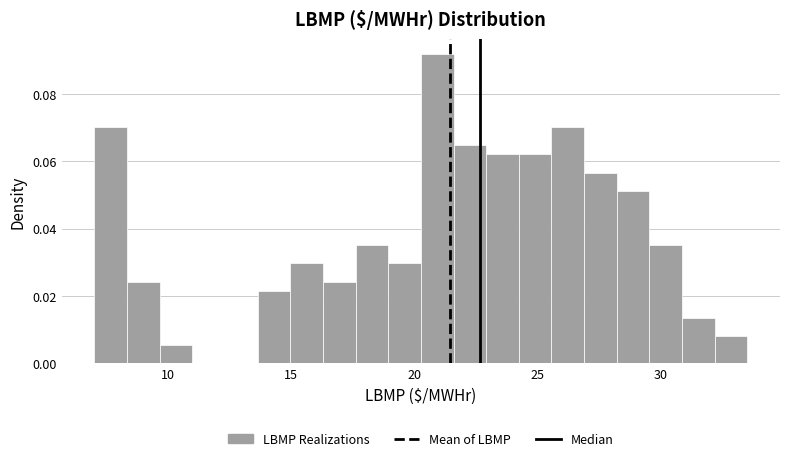

Read against the x-axis, roughly where is the centre of the tallest bar?

21.0